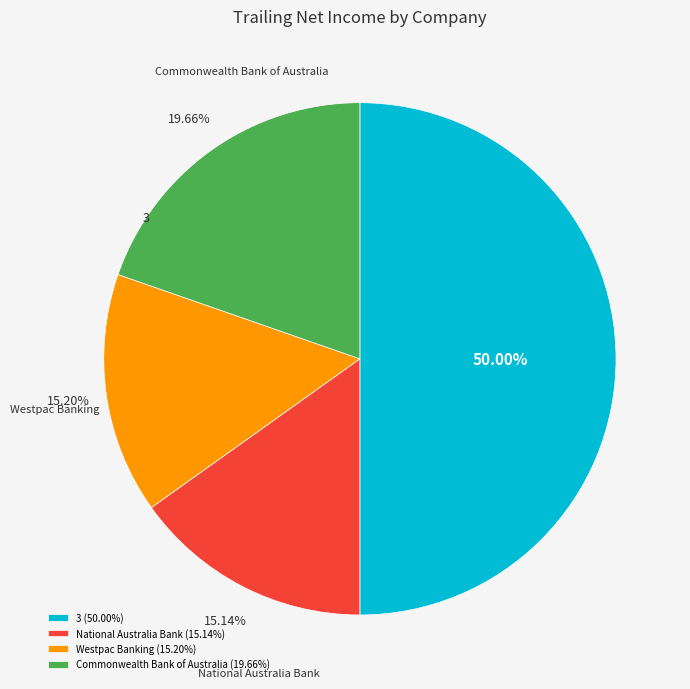

Which has a higher value, Commonwealth Bank of Australia (19.66%) or Westpac Banking (15.20%)?

Commonwealth Bank of Australia (19.66%)